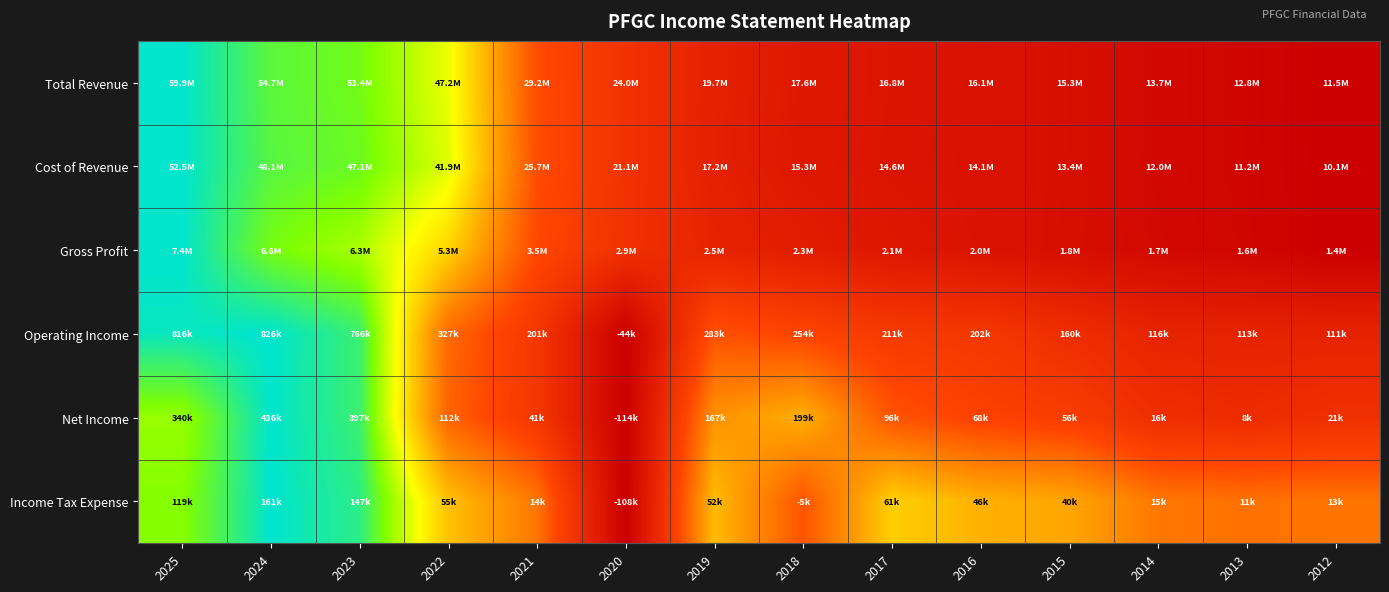

Reading right to left, transcribe all the data shown in this chart.

Total Revenue: 2012=0.0	2013=0.0	2014=0.0	2015=0.1	2016=0.1	2017=0.1	2018=0.1	2019=0.2	2020=0.3	2021=0.4	2022=0.7	2023=0.9	2024=0.9	2025=1.0
Cost of Revenue: 2012=0.0	2013=0.0	2014=0.0	2015=0.1	2016=0.1	2017=0.1	2018=0.1	2019=0.2	2020=0.3	2021=0.4	2022=0.8	2023=0.9	2024=0.9	2025=1.0
Gross Profit: 2012=0.0	2013=0.0	2014=0.0	2015=0.1	2016=0.1	2017=0.1	2018=0.1	2019=0.2	2020=0.3	2021=0.4	2022=0.6	2023=0.8	2024=0.9	2025=1.0
Operating Income: 2012=0.2	2013=0.2	2014=0.2	2015=0.2	2016=0.3	2017=0.3	2018=0.3	2019=0.4	2020=0.0	2021=0.3	2022=0.4	2023=0.9	2024=1.0	2025=1.0
Net Income: 2012=0.2	2013=0.2	2014=0.2	2015=0.3	2016=0.3	2017=0.4	2018=0.6	2019=0.5	2020=0.0	2021=0.3	2022=0.4	2023=0.9	2024=1.0	2025=0.8
Income Tax Expense: 2012=0.4	2013=0.4	2014=0.5	2015=0.6	2016=0.6	2017=0.6	2018=0.4	2019=0.6	2020=0.0	2021=0.5	2022=0.6	2023=0.9	2024=1.0	2025=0.8